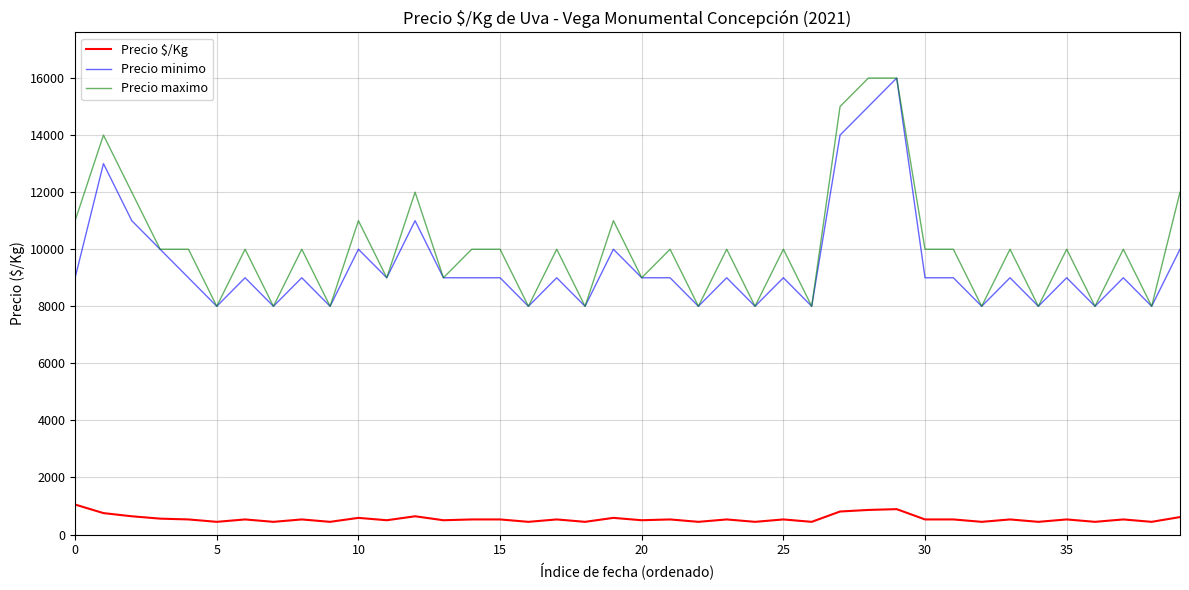

True or false: Precio maximo and Precio $/Kg cross at least once.

False